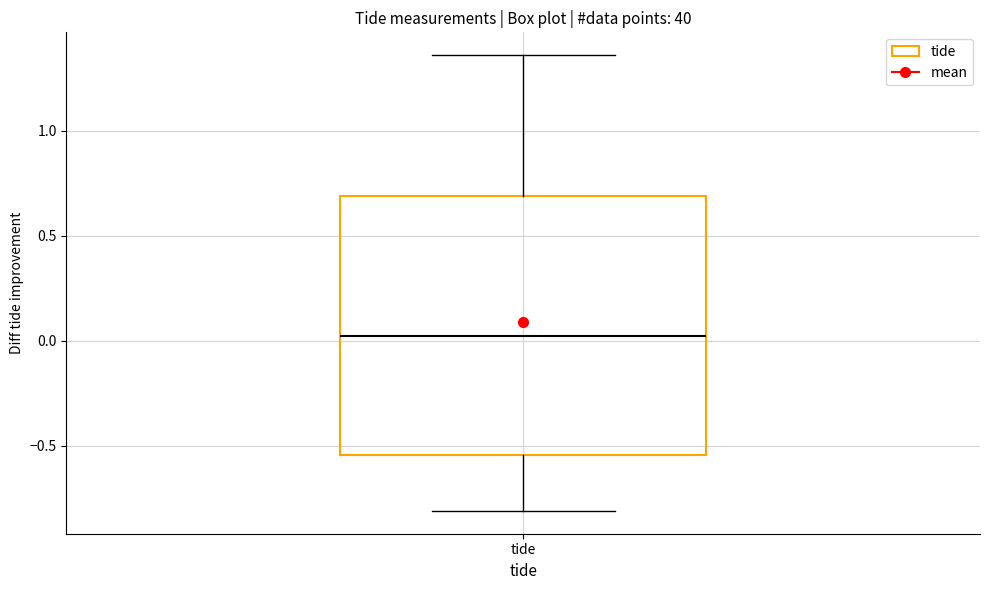

Where does the median line of the box for tide sit on the y-axis? The values are not printed on the chart, so give them approximately, as read against the axis.

0.05